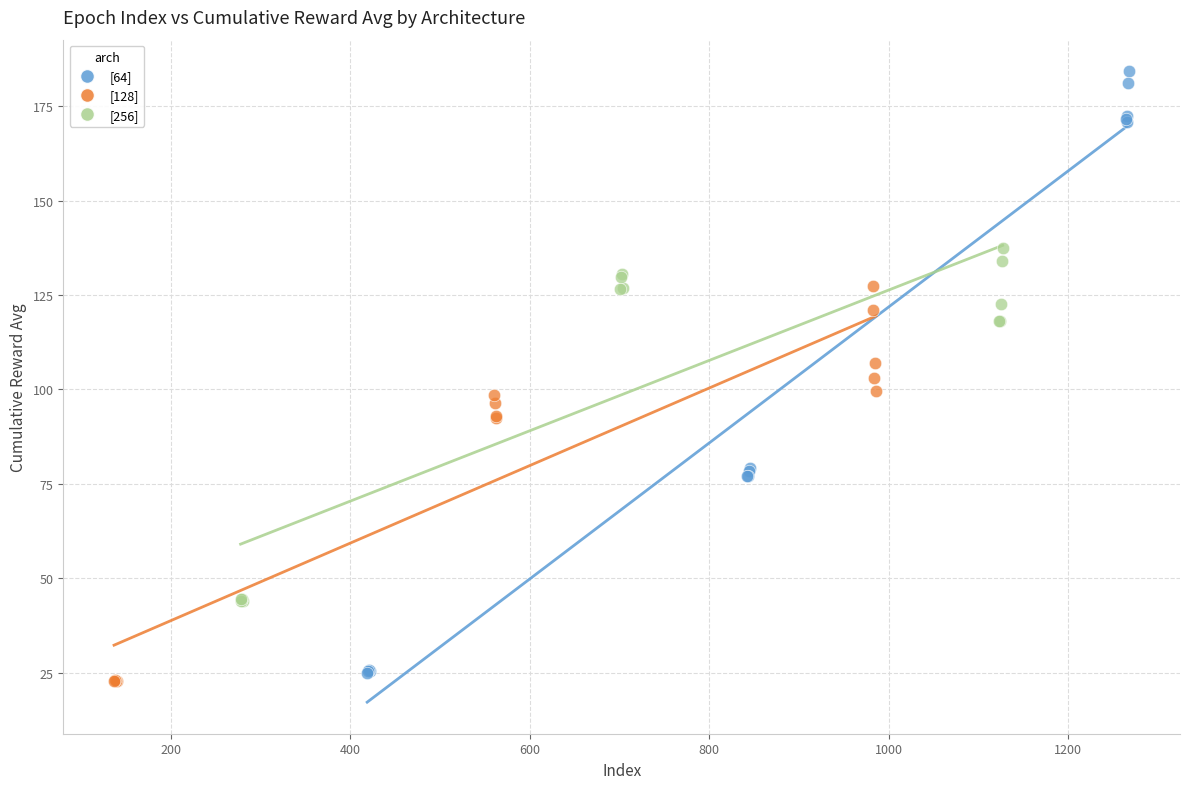

What are all the series names shown in the legend?

[64], [128], [256]